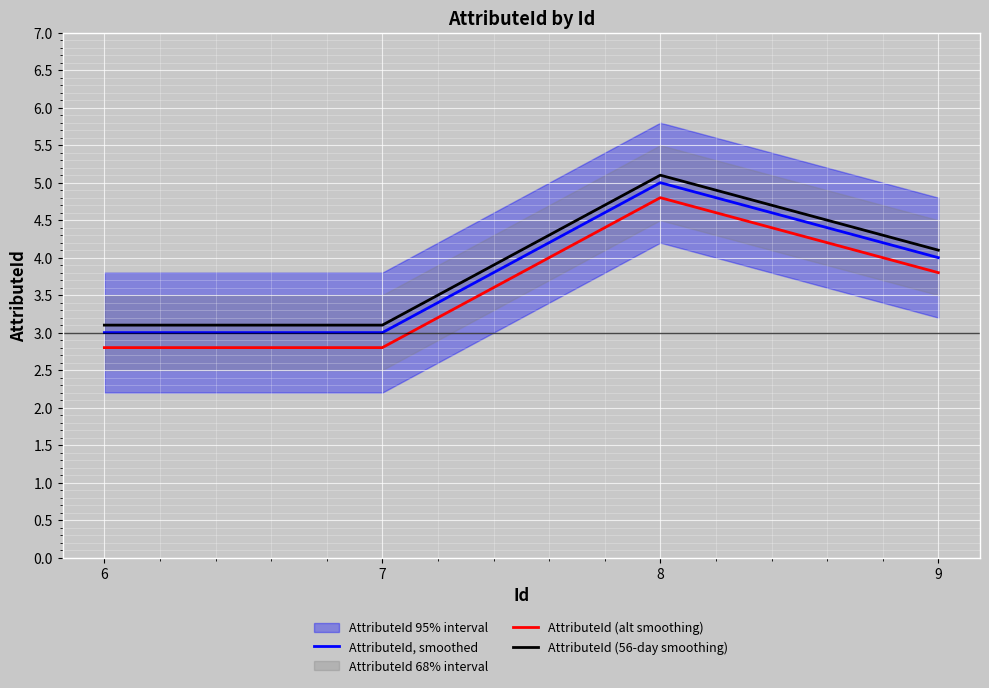

How many lines are shown in the chart?

3